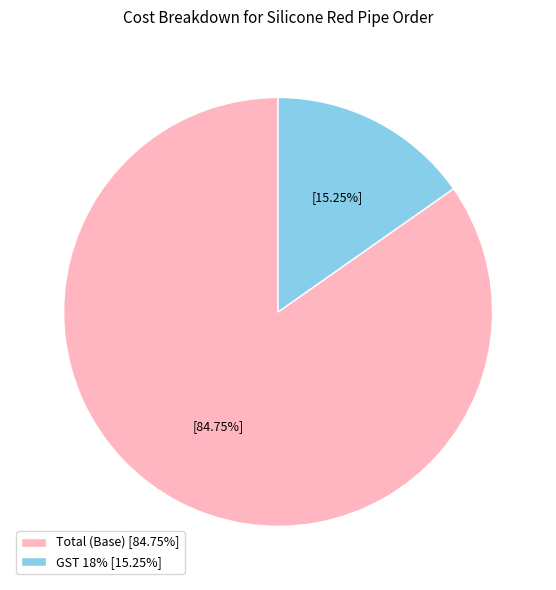

Between GST 18% [15.25%] and Total (Base) [84.75%], which is larger?

Total (Base) [84.75%]